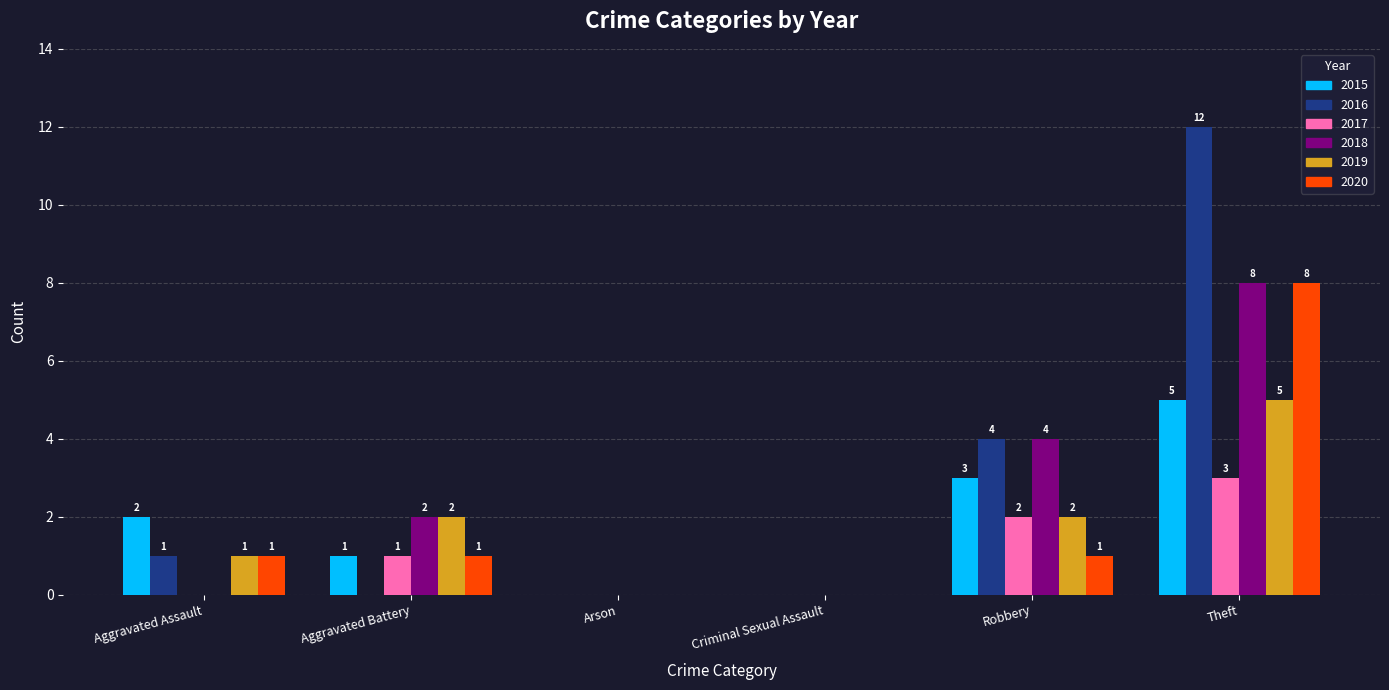

Count the number of data series in this chart.

6